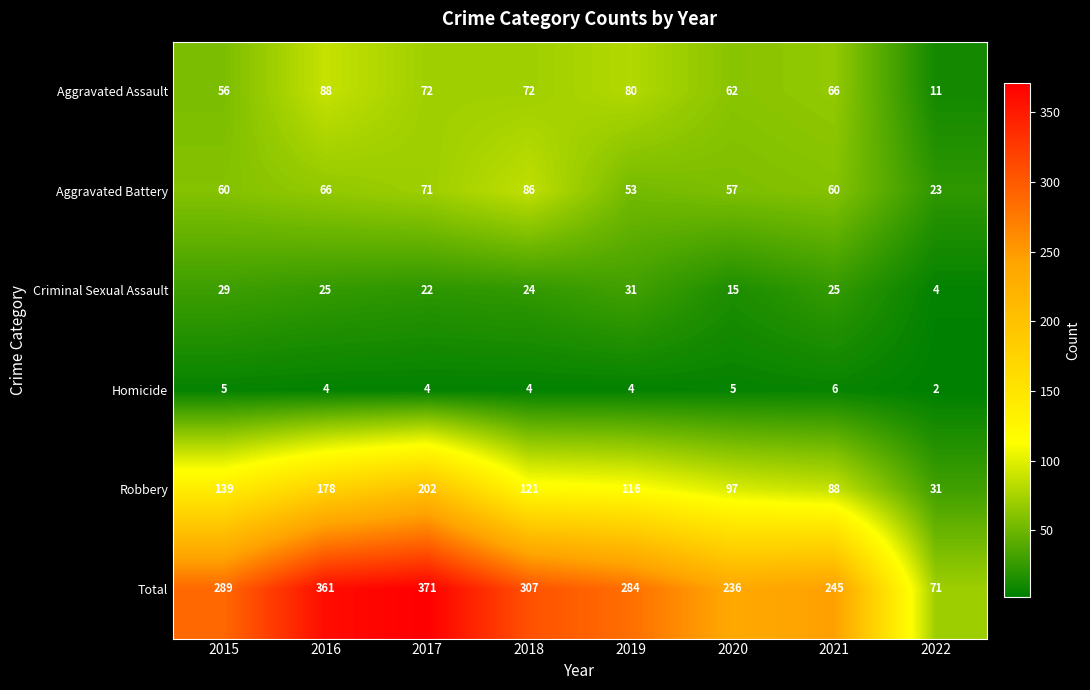

What is the sum of all Criminal Sexual Assault values?

175